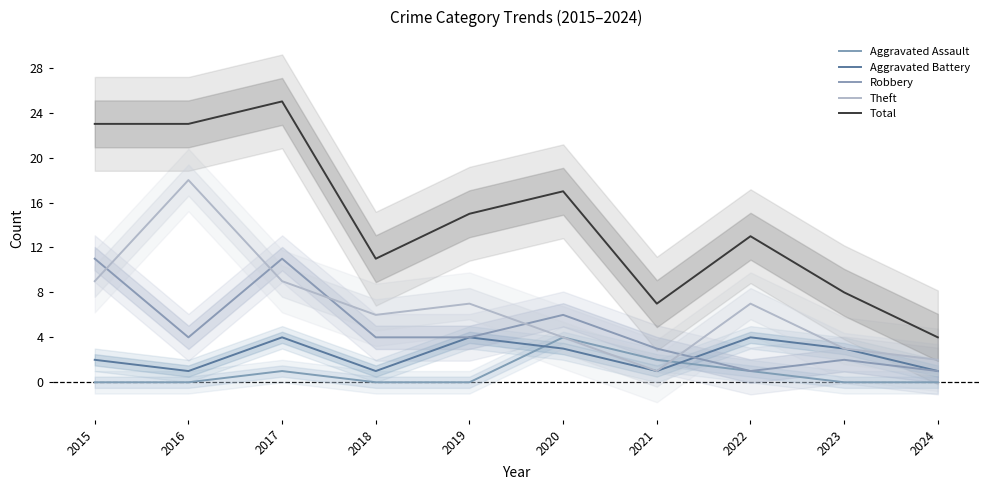

What is the difference between the highest and lowest values at 2017?

24